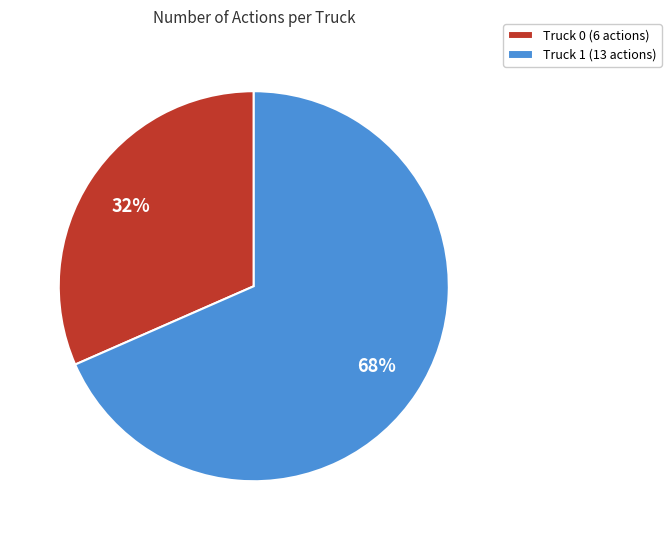

Do Truck 1 and Truck 0 together represent more than half of the pie?

Yes